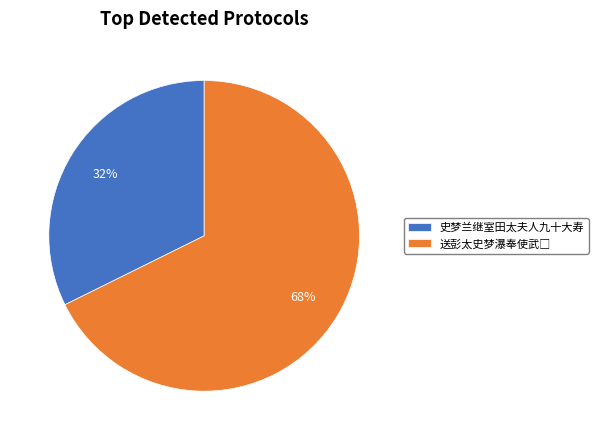

Is there a majority slice in this chart?

Yes